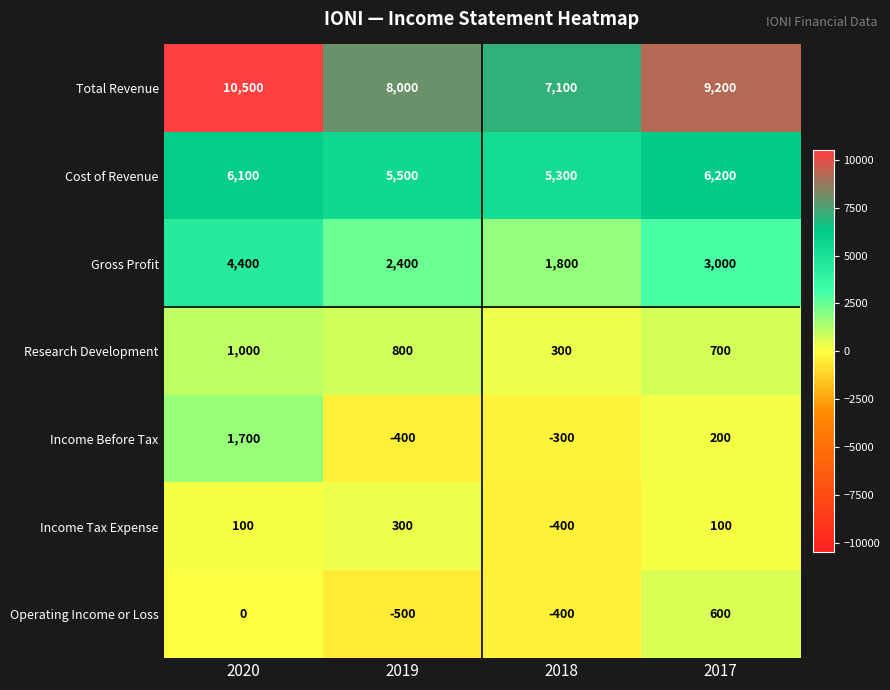

The value of Income Tax Expense at 2020 is 22. True or false?

False